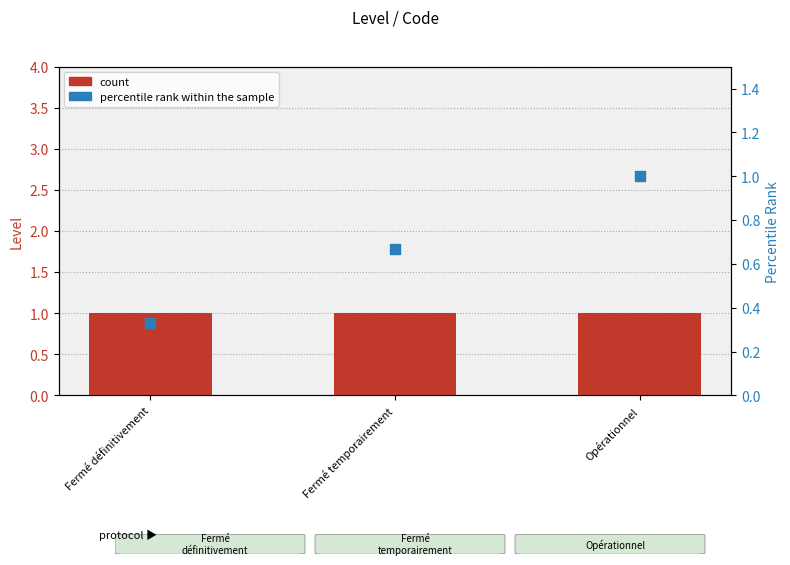

Which series reaches the minimum Y coordinate?

percentile rank within the sample